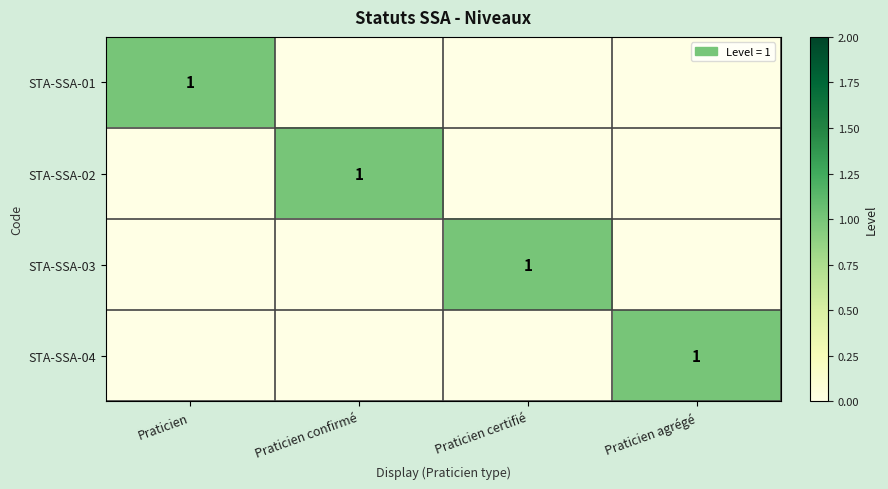

What is the total value across all series at Praticien confirmé?

1